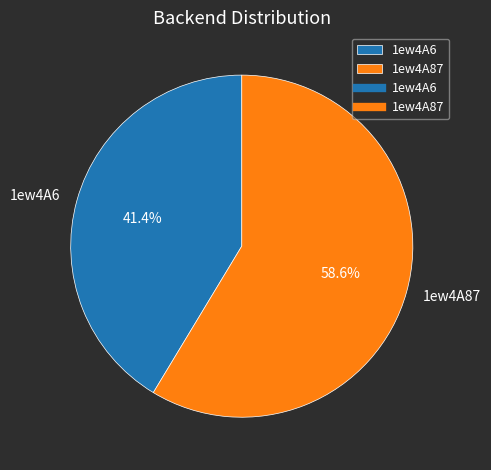

To the nearest percent, what is the difference between the largest and smallest slice percentages?

17%